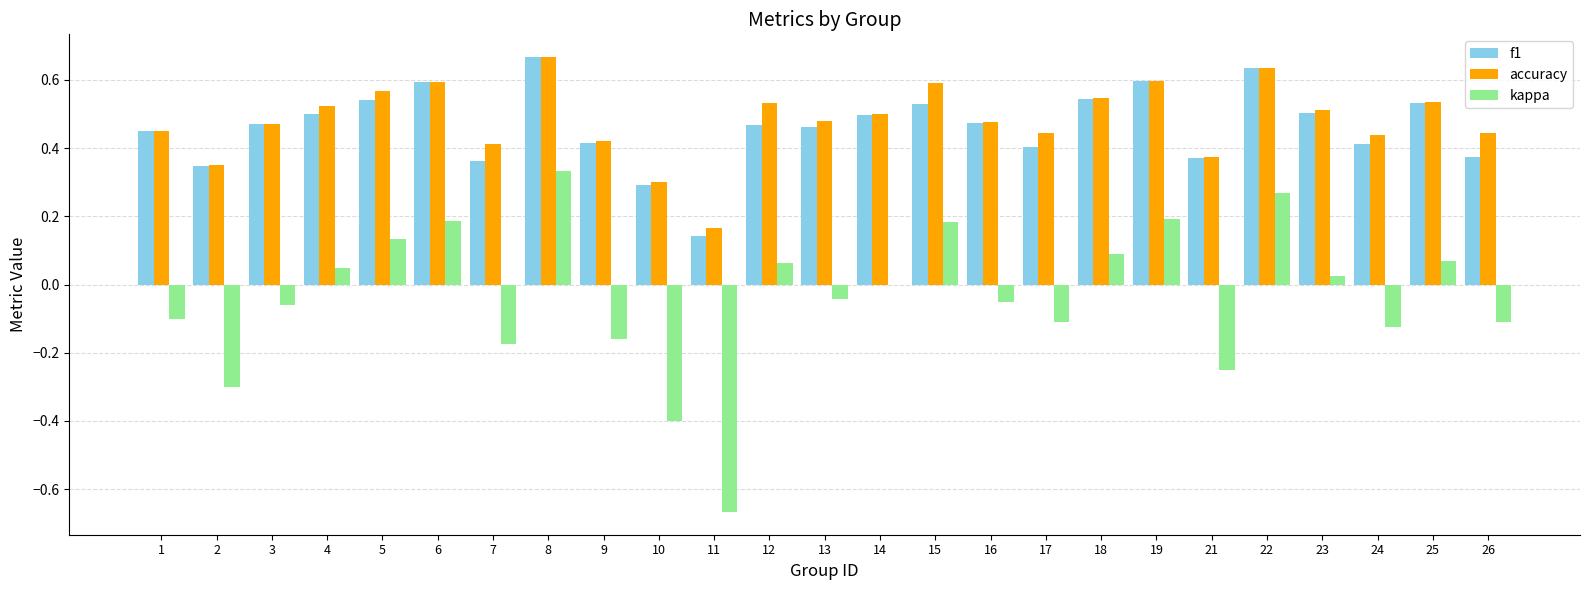

How many categories are shown in the chart?

25